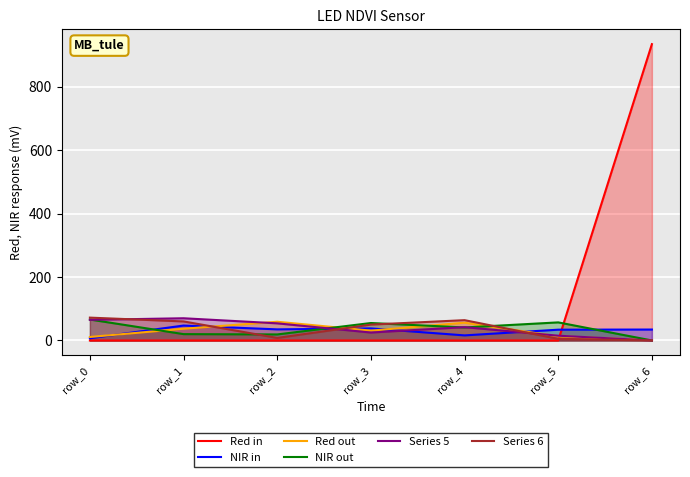

Which series ends up on top after the final intersection of Red in and NIR out?

Red in